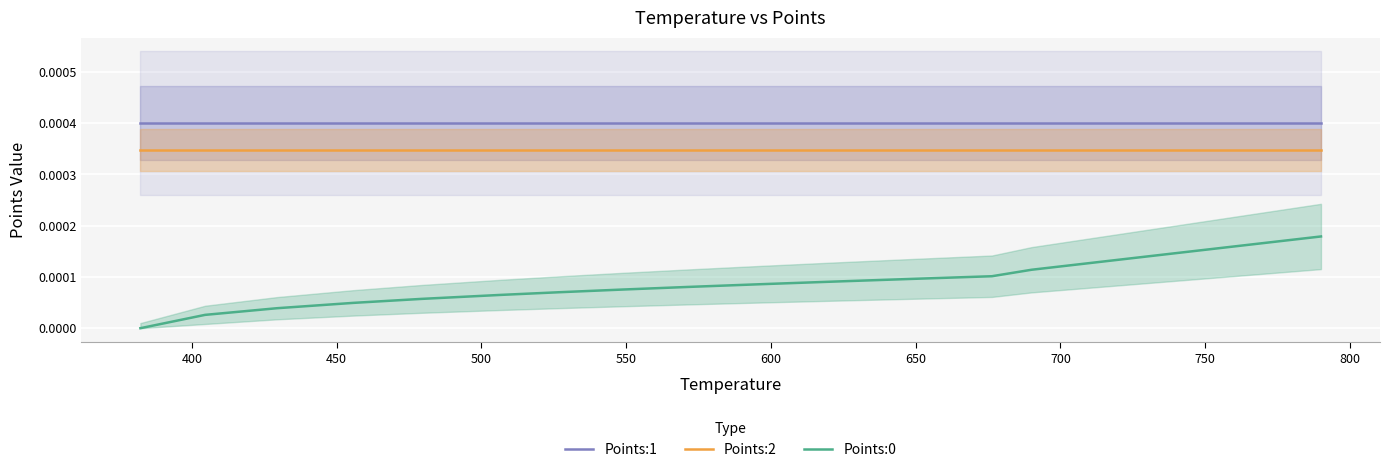

Reading right to left, transcribe all the data shown in this chart.

Points:1: 0.0	0.0	0.0	0.0	0.0	0.0	0.0	0.0	0.0	0.0	0.0	0.0	0.0	0.0	0.0	0.0	0.0	0.0	0.0
Points:2: 0.0	0.0	0.0	0.0	0.0	0.0	0.0	0.0	0.0	0.0	0.0	0.0	0.0	0.0	0.0	0.0	0.0	0.0	0.0
Points:0: 0.0	0.0	0.0	0.0	0.0	0.0	0.0	0.0	0.0	0.0	0.0	0.0	0.0	0.0	0.0	0.0	0.0	0.0	0.0